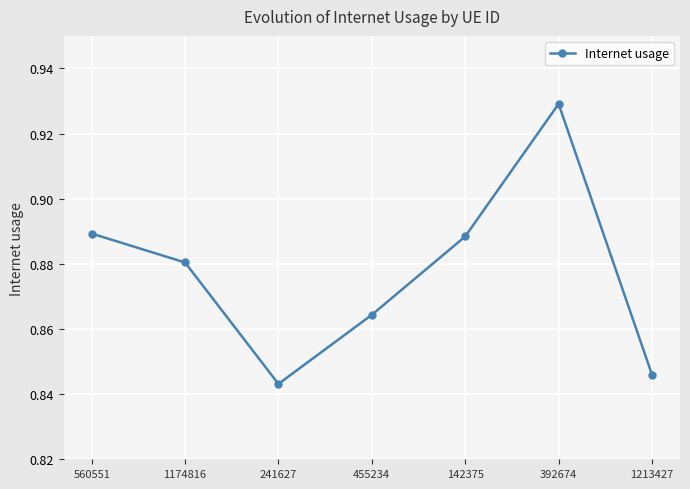

Is it true that the value at 1213427 is 0.2?

False